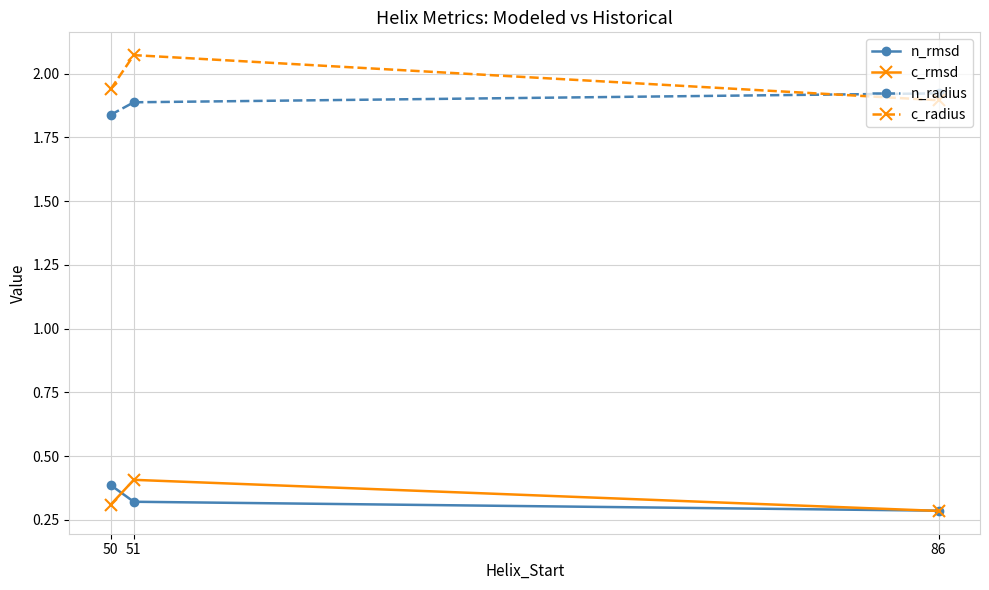

How many lines are shown in the chart?

4